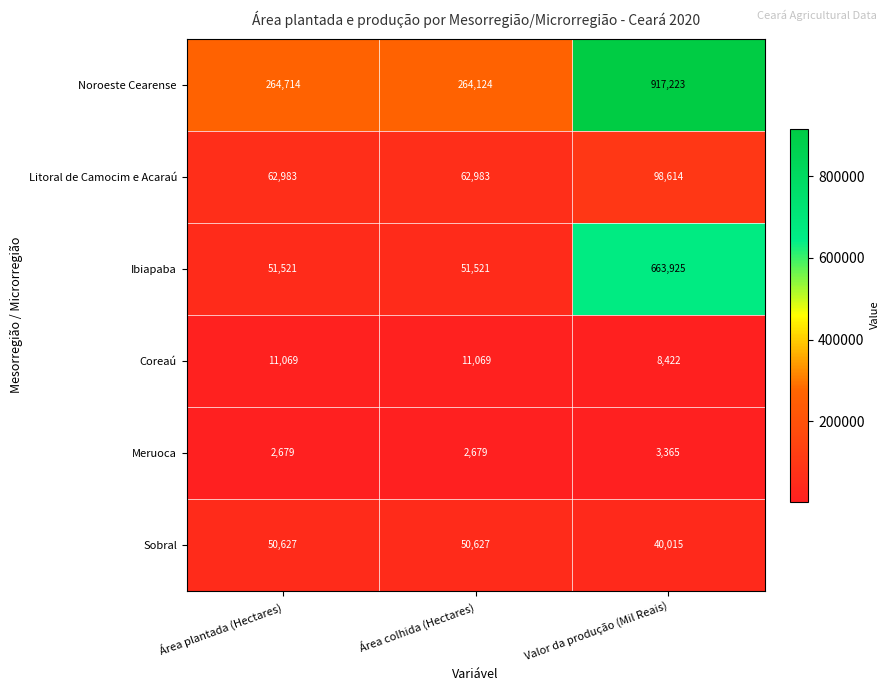

What is the approximate value of Coreaú at Valor da produção (Mil Reais)?

8422